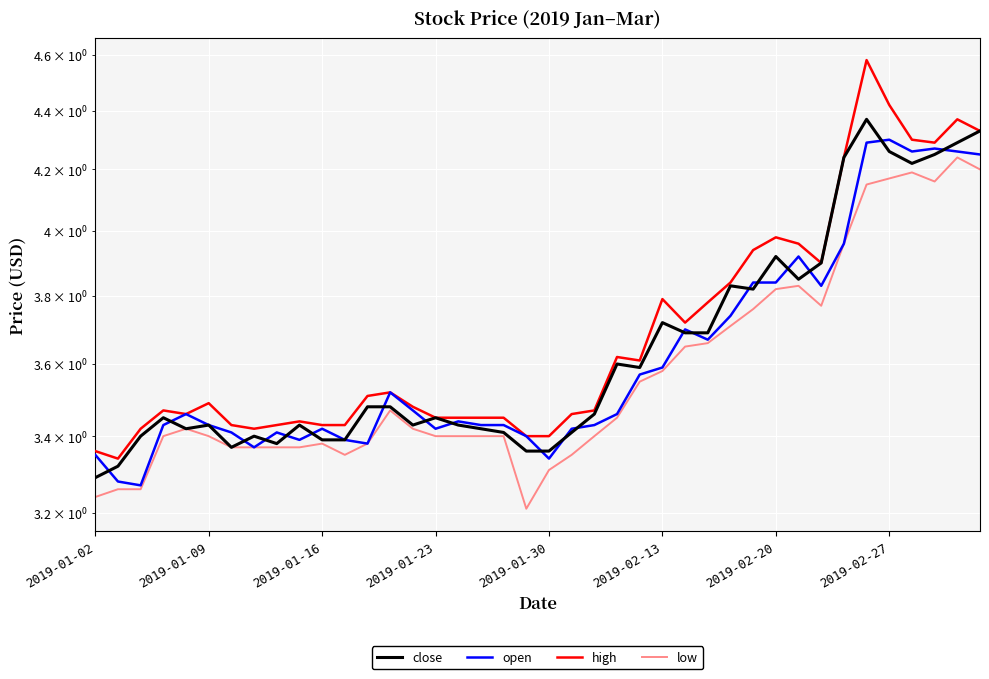

What is the difference between the close values at 39 and 30?

0.4